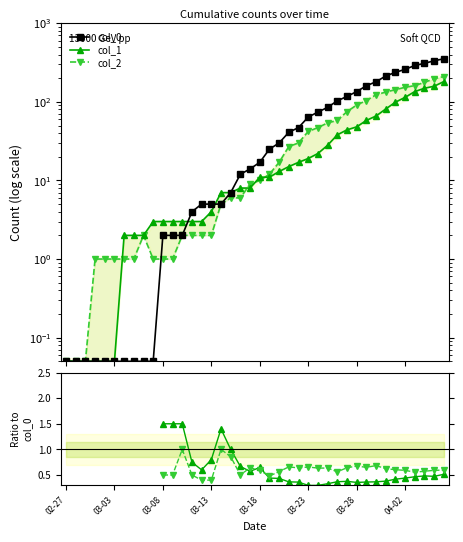

How many intersections are there between col_1 / col_0 and col_2 / col_0?

3